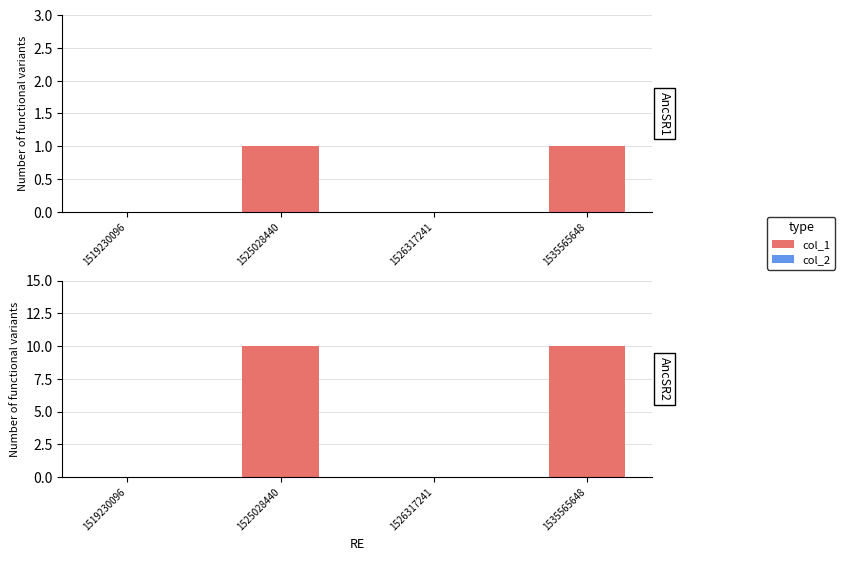

Where is col_1 nearest to the value 5?

1519230096